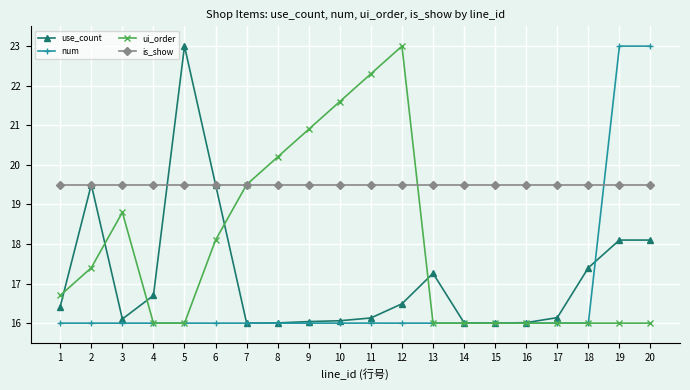

True or false: num has more than 2 points higher than both neighbors.

True